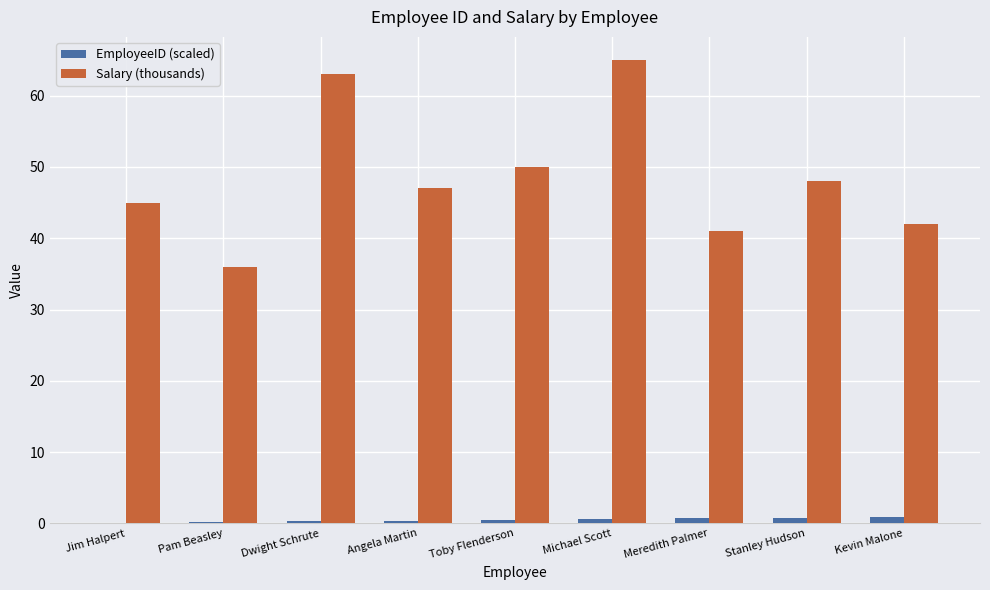

Which category has the highest value across all series?

Michael Scott